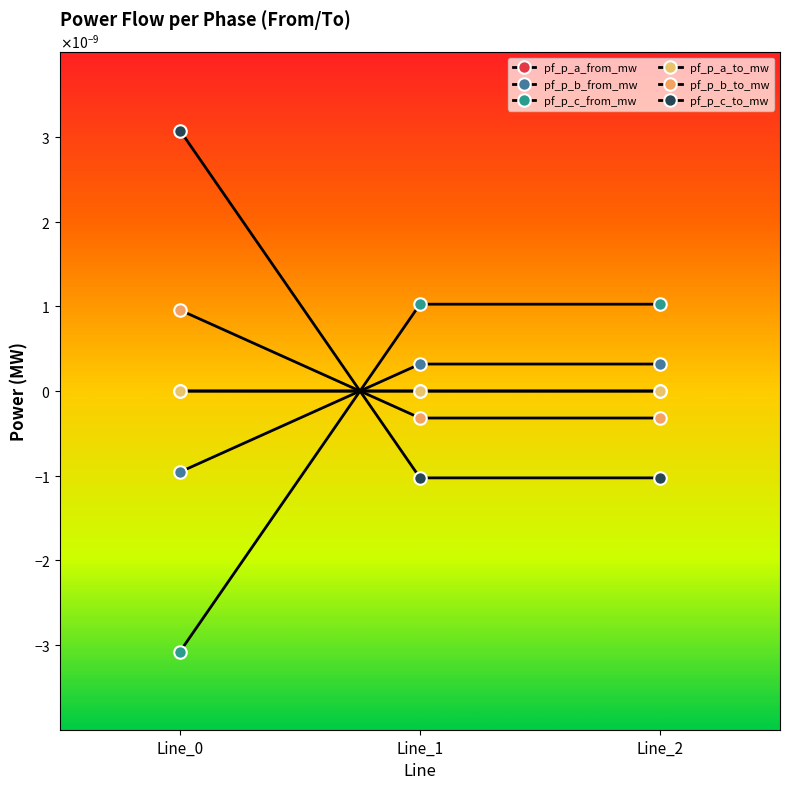

Does the chart have visible grid lines?

No